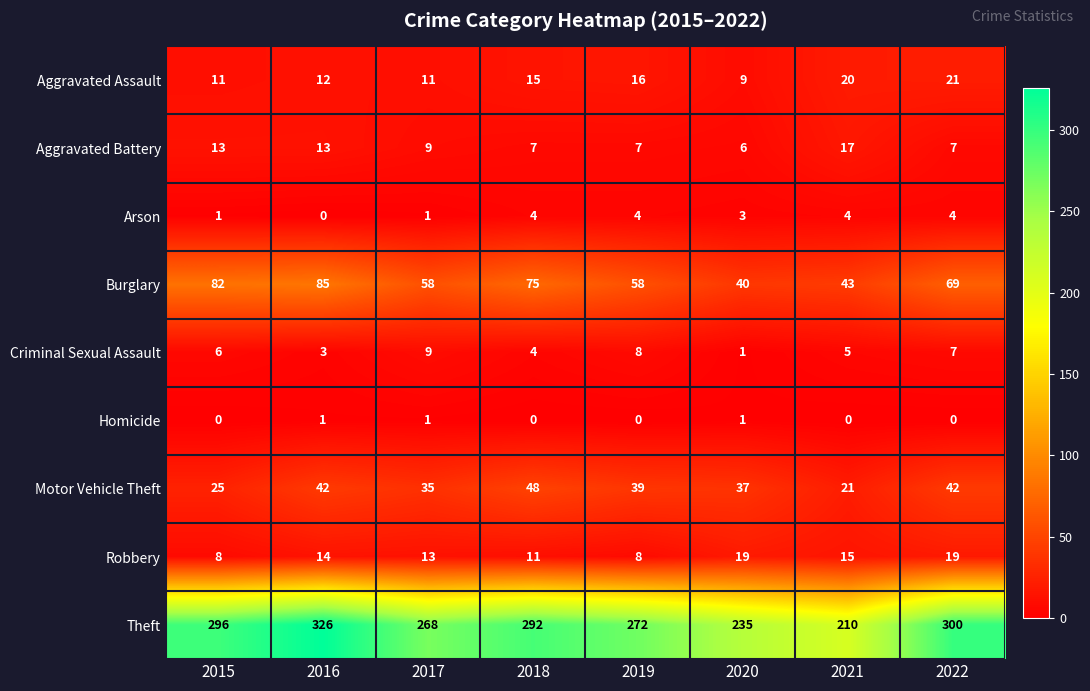

Which series has the widest spread of values?

Theft